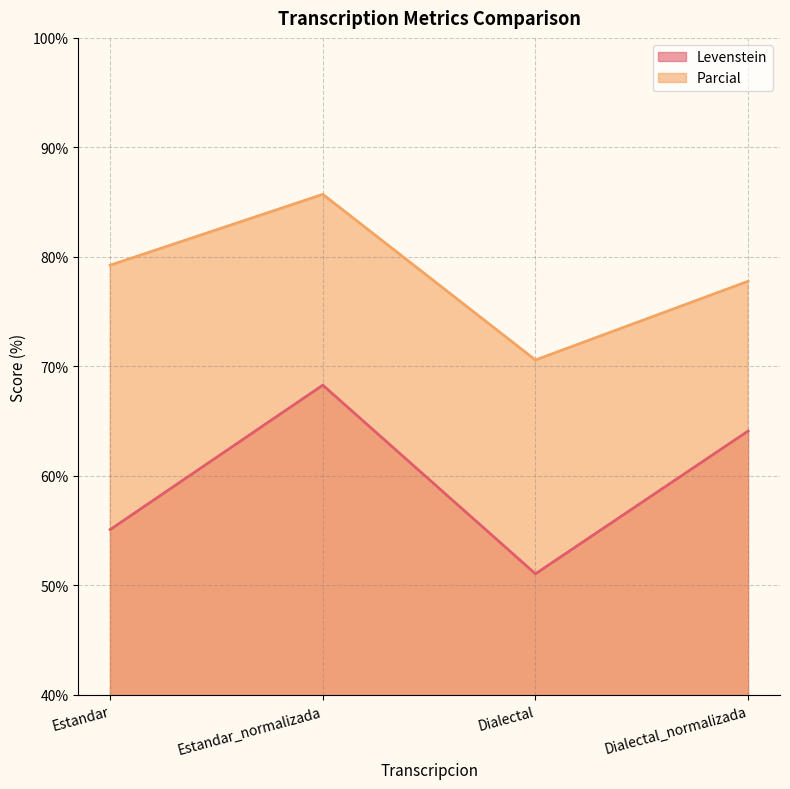

The Parcial series shows 70.6 at Dialectal. True or false?

True